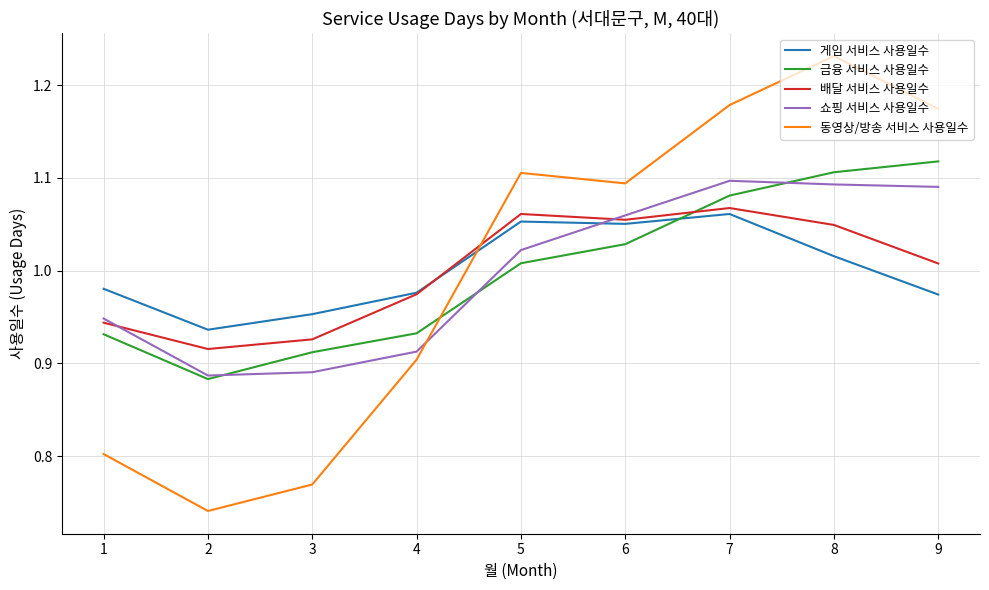

How many intersections are there between 동영상/방송 서비스 사용일수 and 쇼핑 서비스 사용일수?

1